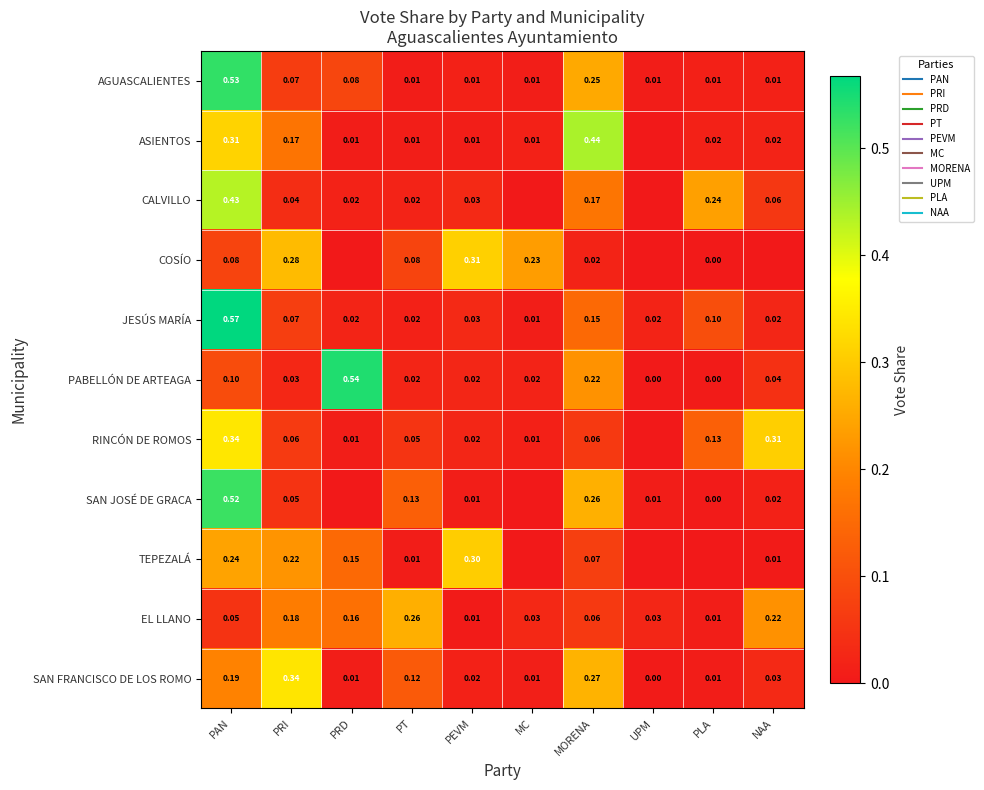

At how many categories does at least one series exceed 0?

10